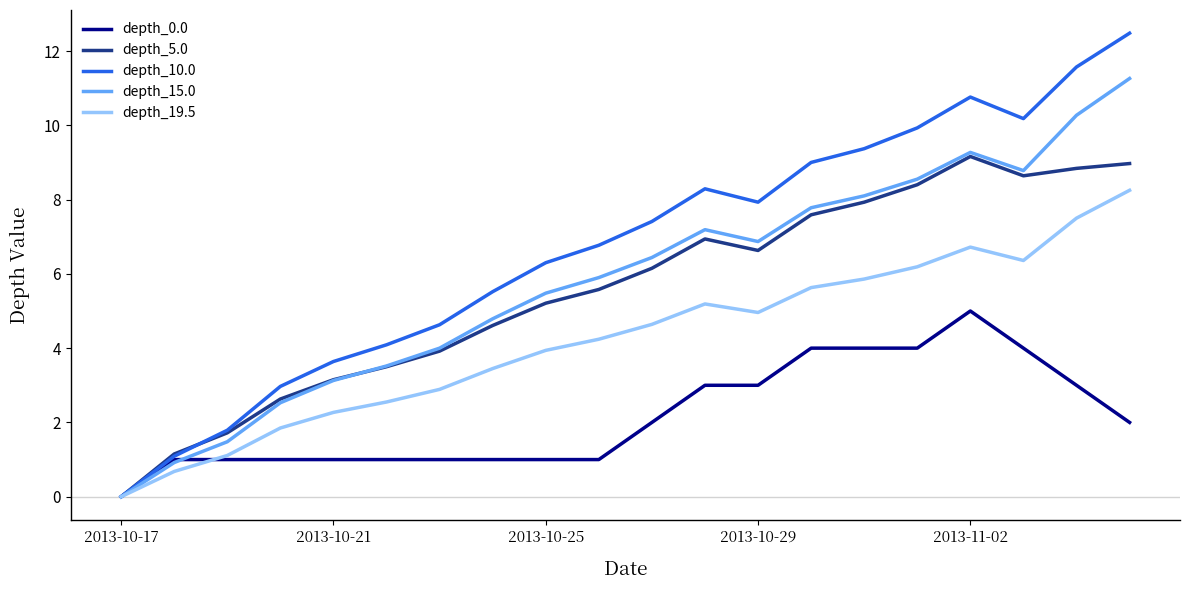

Rank the series by their maximum value, from highest to lowest.

depth_10.0, depth_15.0, depth_5.0, depth_19.5, depth_0.0